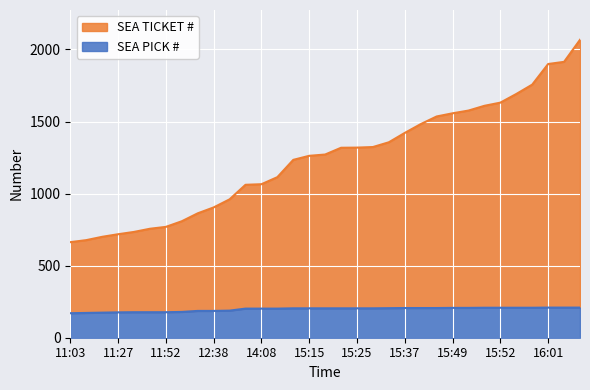

What is the sum of all SEA TICKET # values?

41013